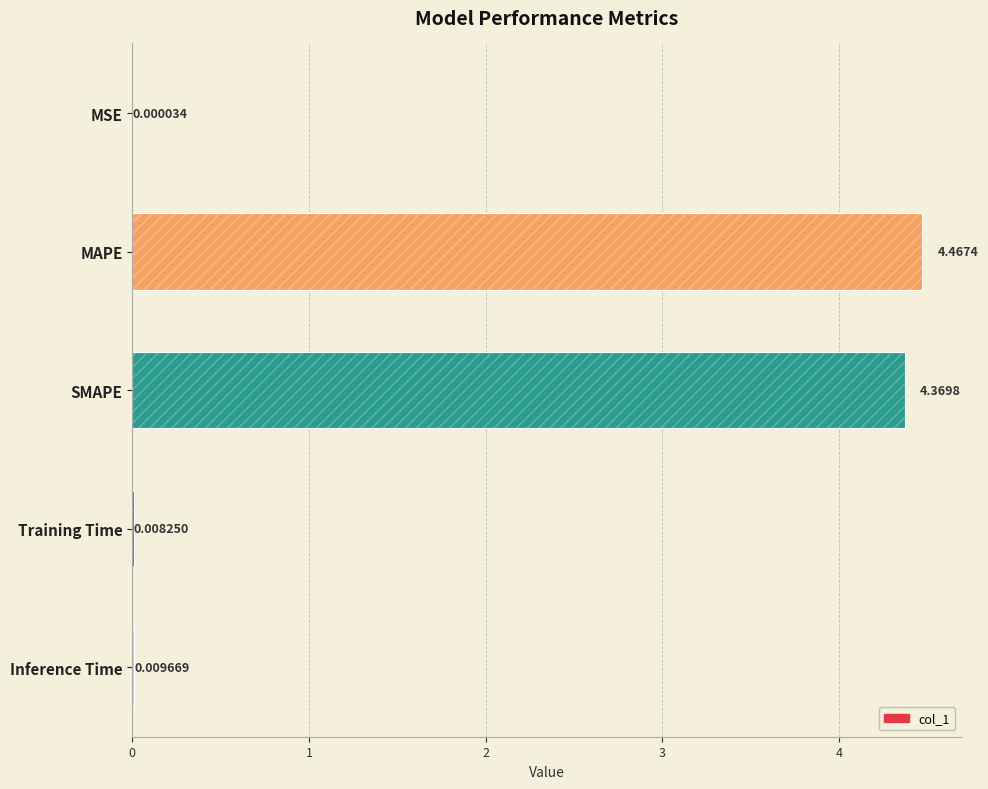

Which label corresponds to the largest value in the chart?

MAPE